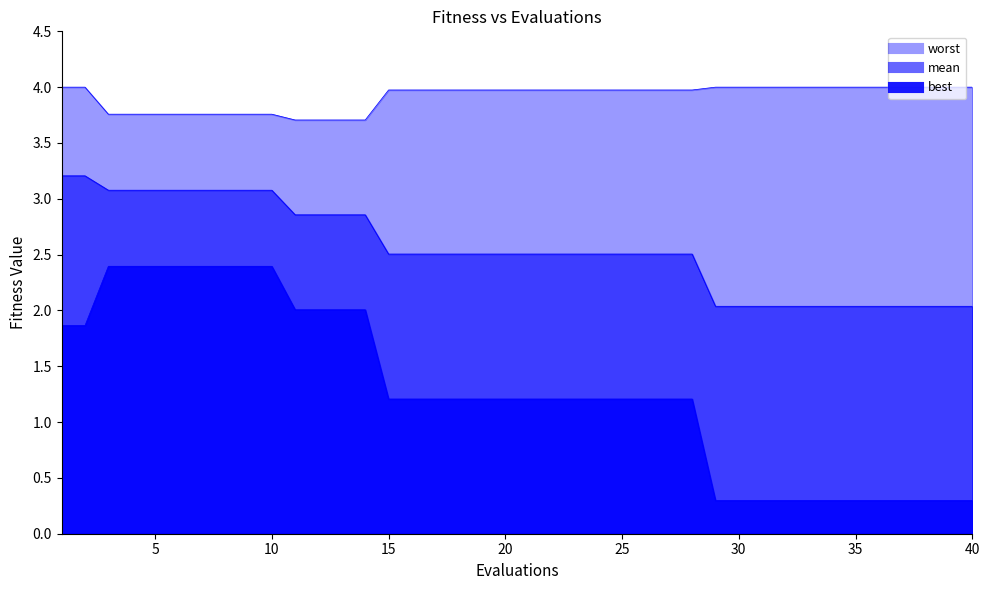

Is it true that mean equals 4.2 at 16?

False